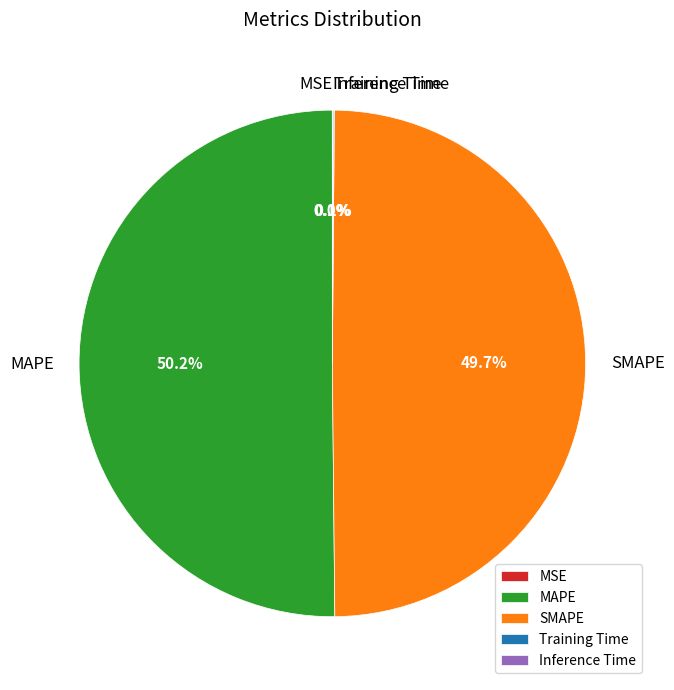

Is the sum of MAPE and SMAPE greater than half?

Yes